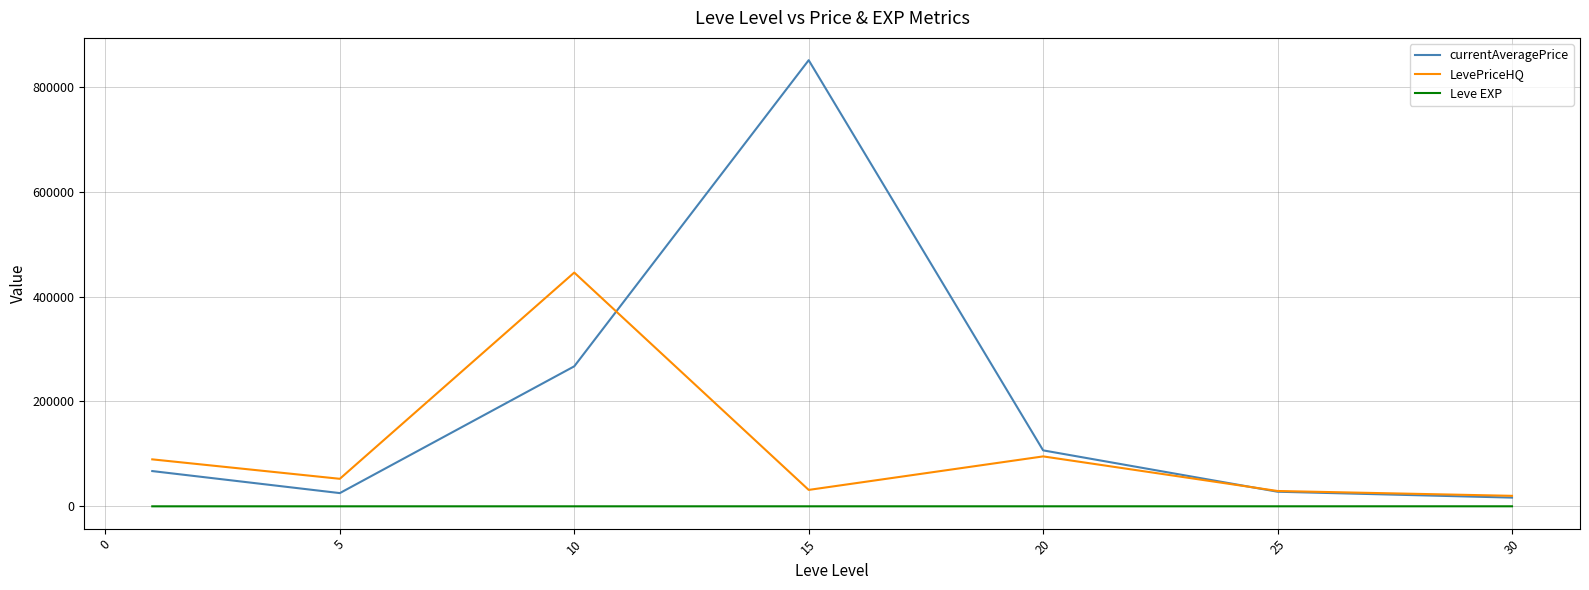

Which series has the widest spread of values?

currentAveragePrice